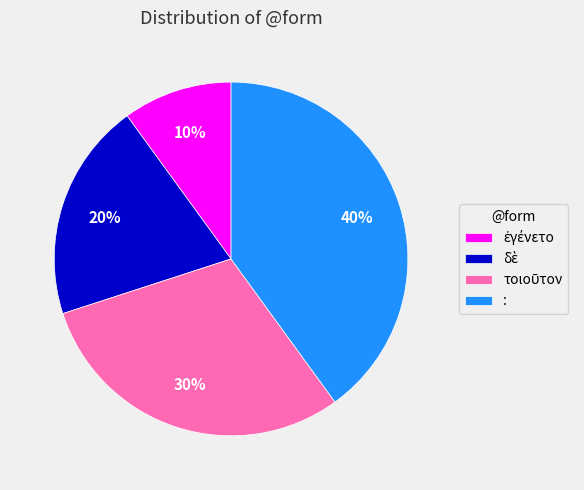

True or false: : accounts for 46% of the total.

False